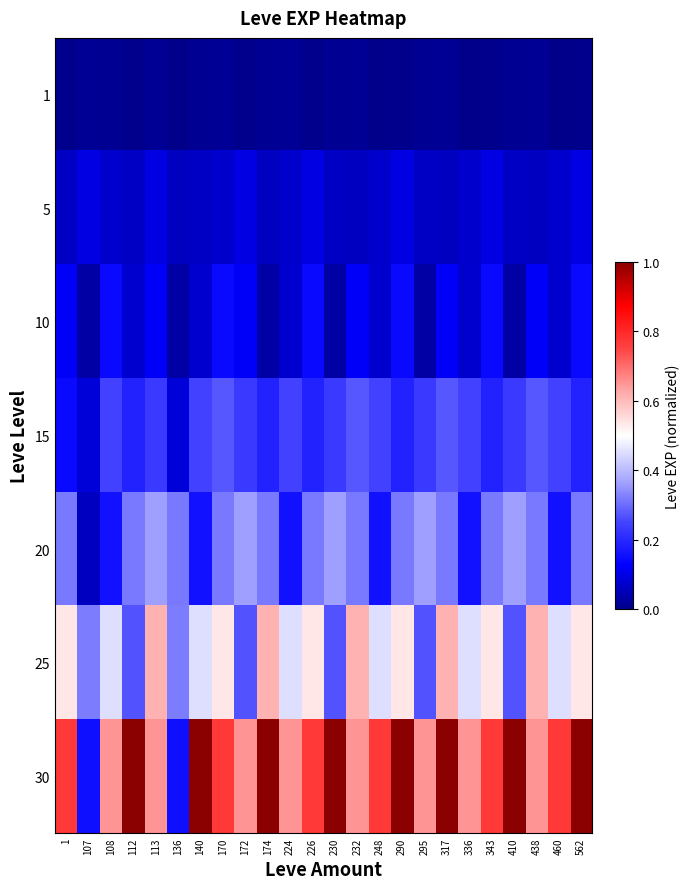

At which category is the sum across all series the highest?

317